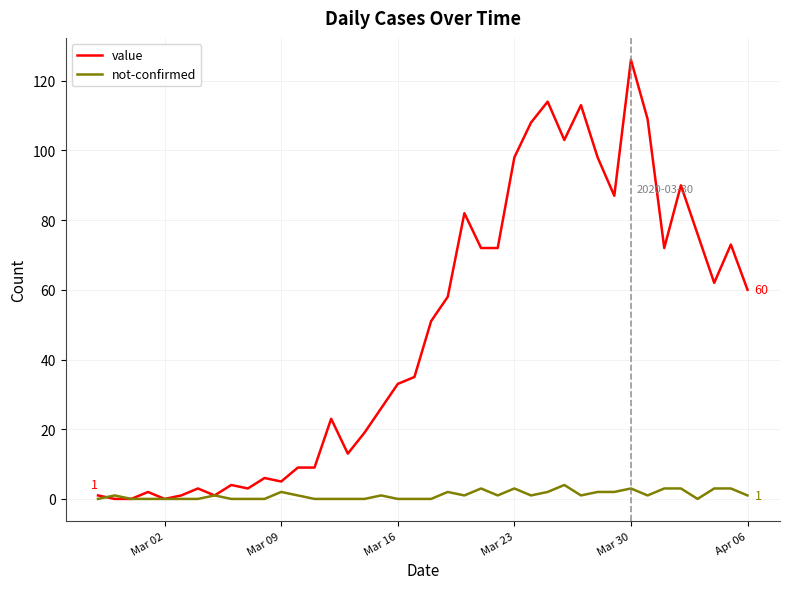

Which series has the largest total across all categories?

value